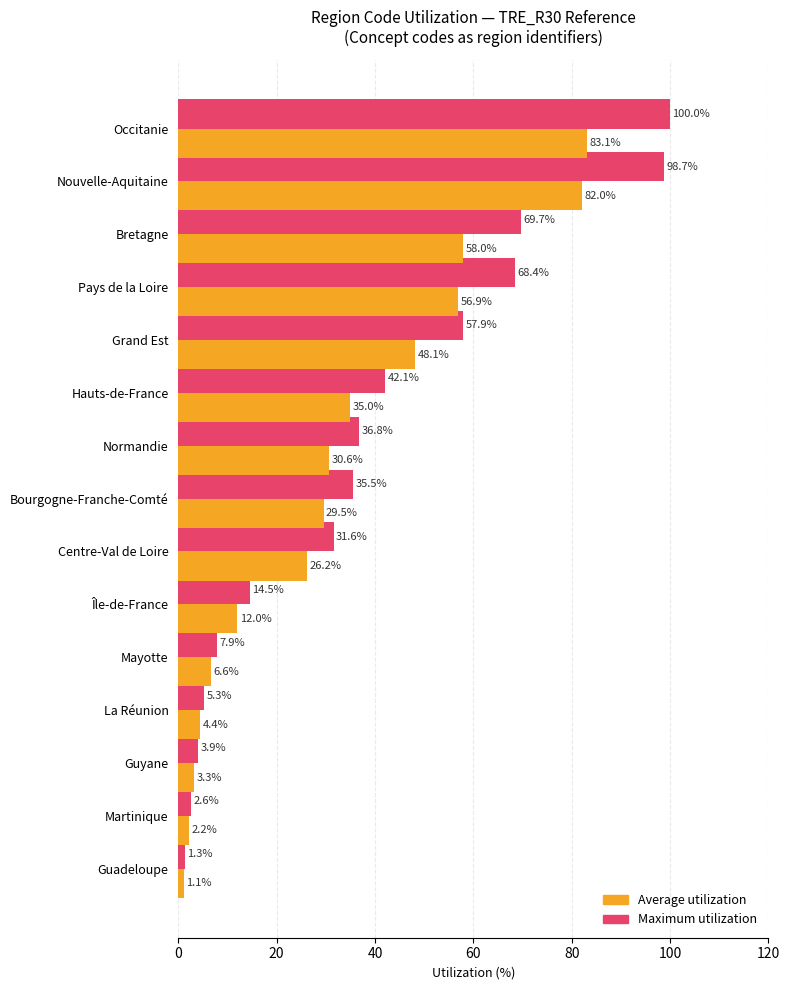

Rank the series by their maximum value, from highest to lowest.

Maximum utilization, Average utilization